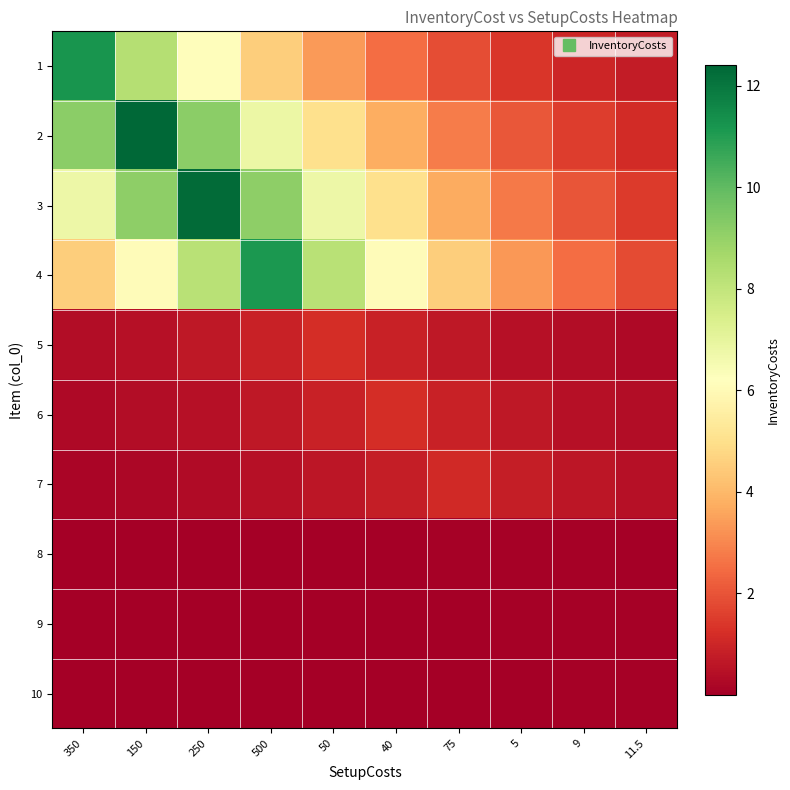

At 350, list the series in order from largest to smallest.

1, 2, 3, 4, 5, 6, 7, 8, 9, 10